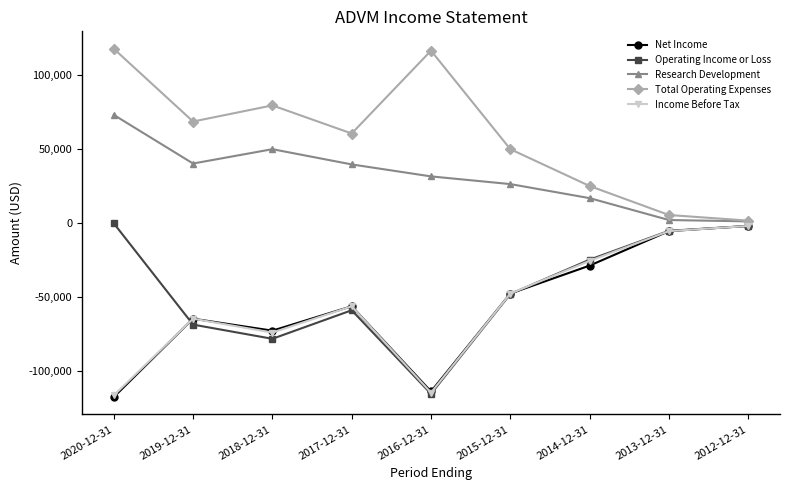

The Income Before Tax series shows -5300 at 2013-12-31. True or false?

True